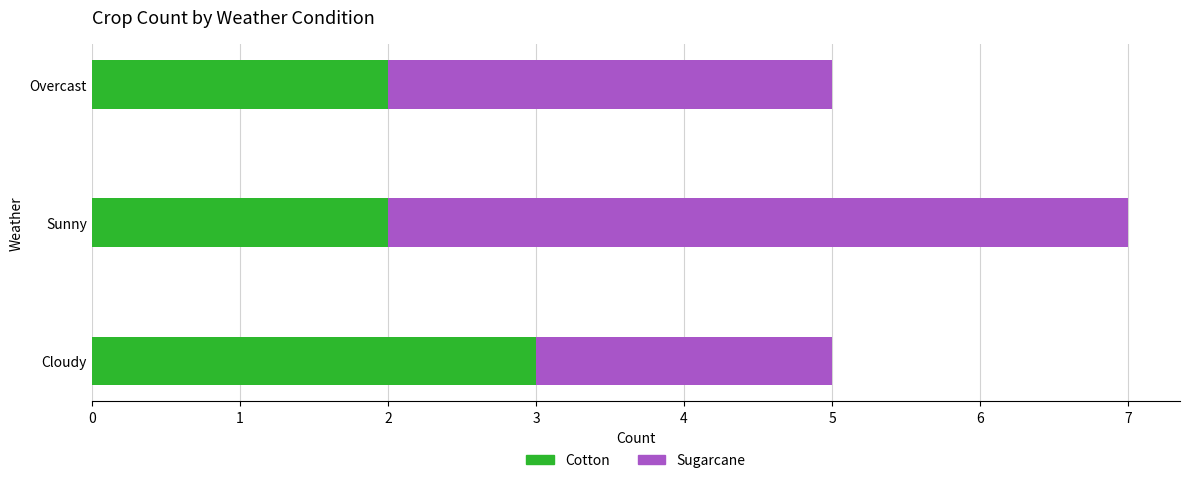

Is it true that Cotton equals 1 at Cloudy?

False